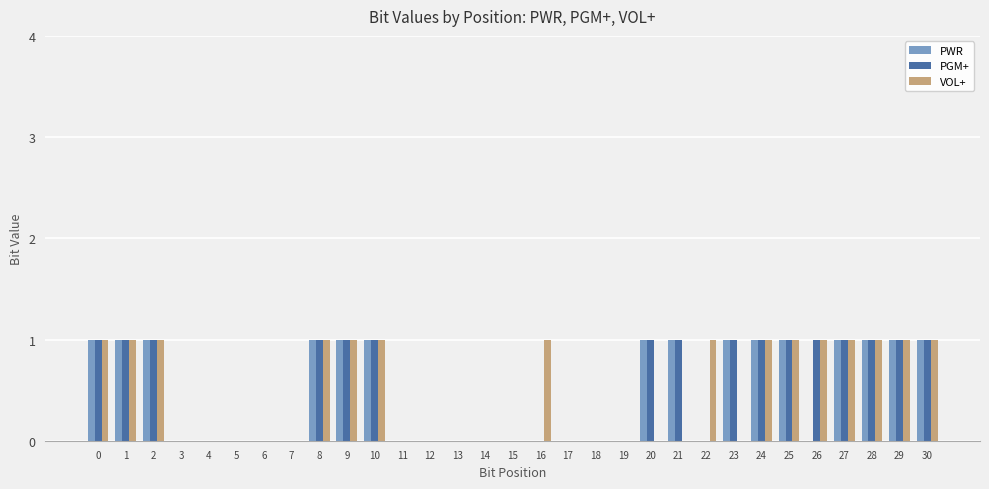

Read the PWR value at 8.

1